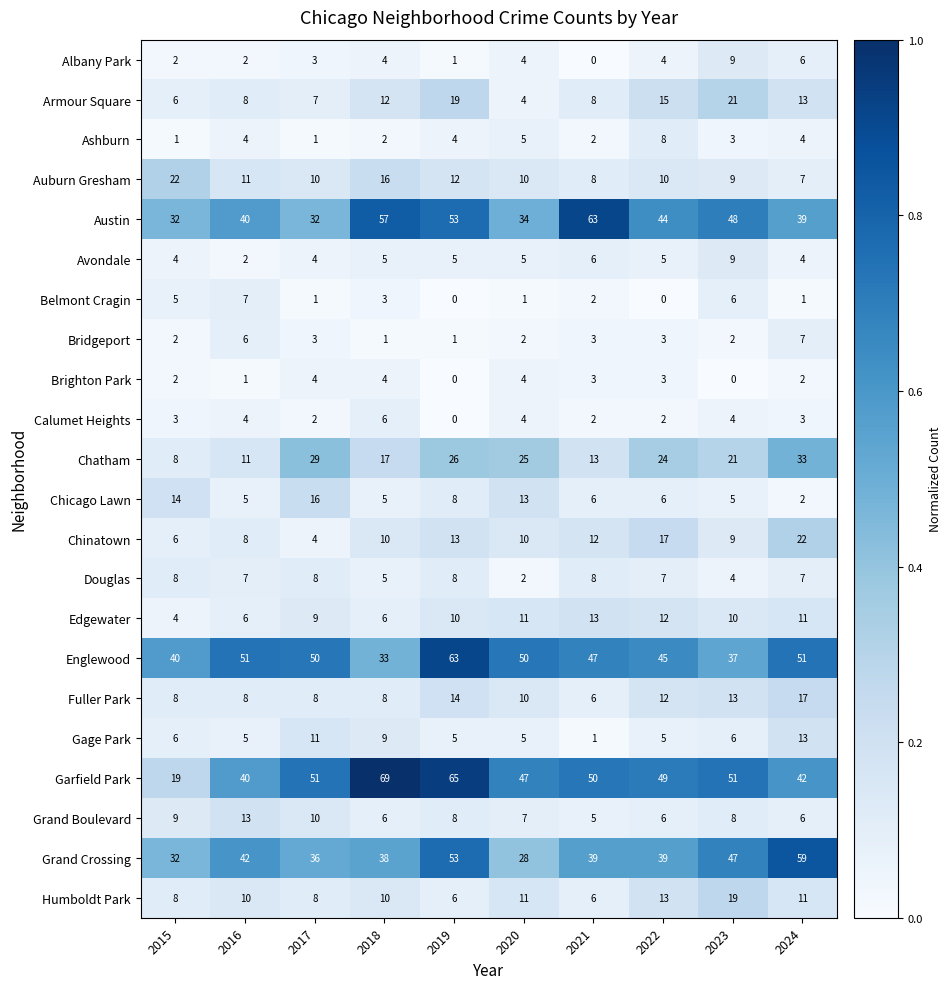

At which label does Chinatown reach its minimum?

2017